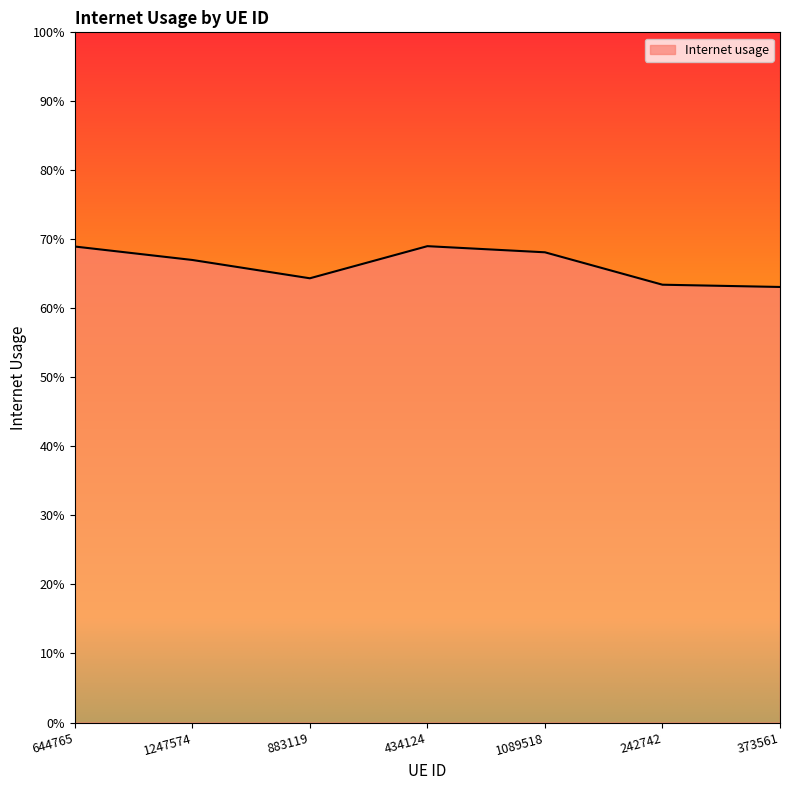

What is the value of the 4th point from the left?

0.7